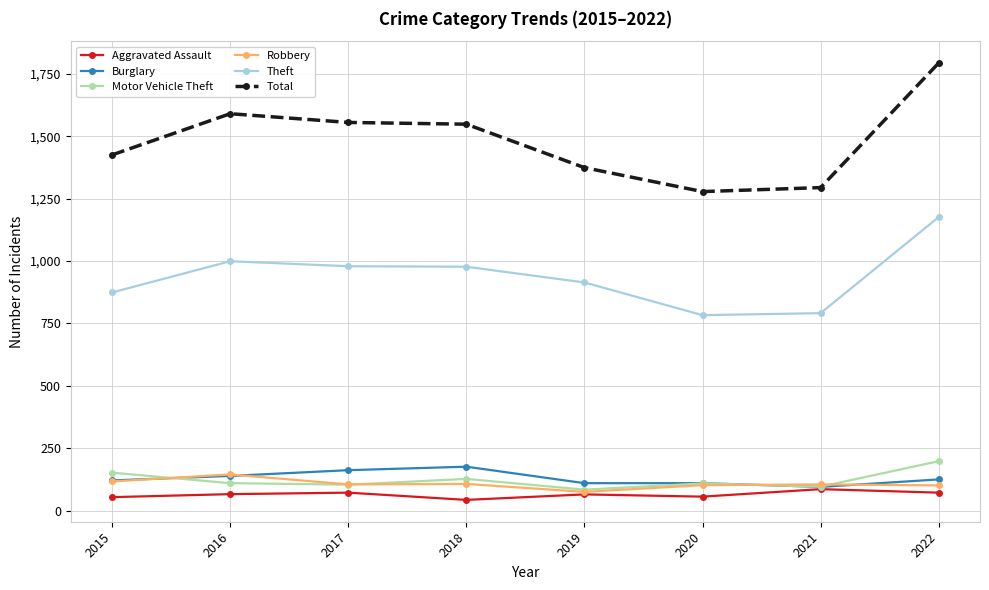

True or false: Motor Vehicle Theft and Theft intersect in this chart.

False